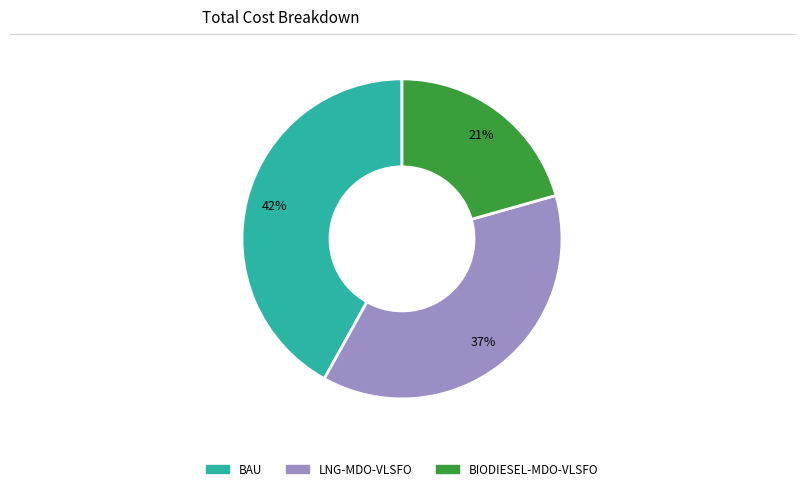

Combined, do BIODIESEL-MDO-VLSFO and BAU account for over 50%?

Yes